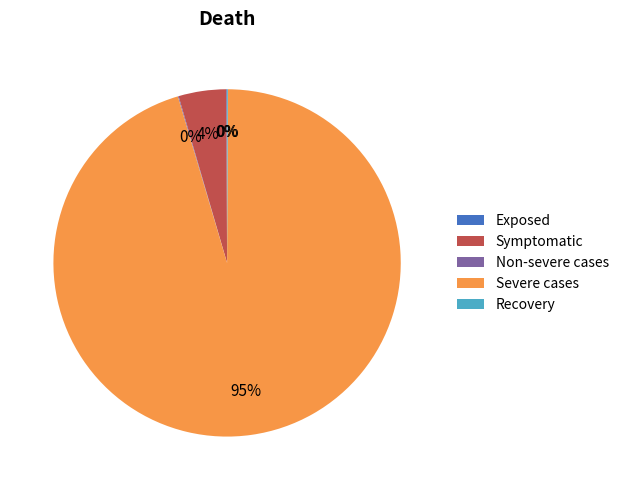

What is the majority slice?

Severe cases